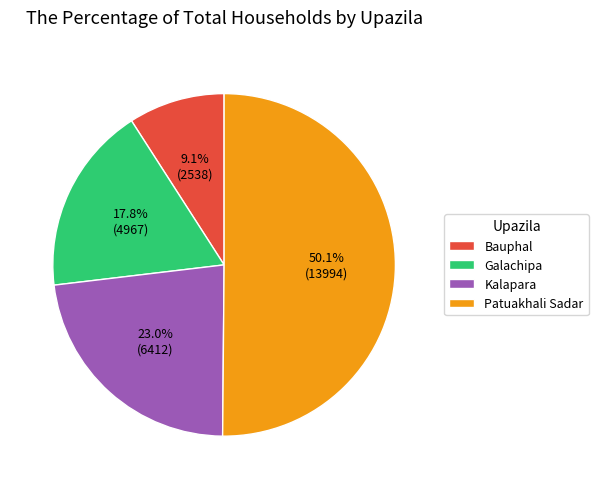

To the nearest percent, what is the difference between the largest and smallest slice percentages?

41%